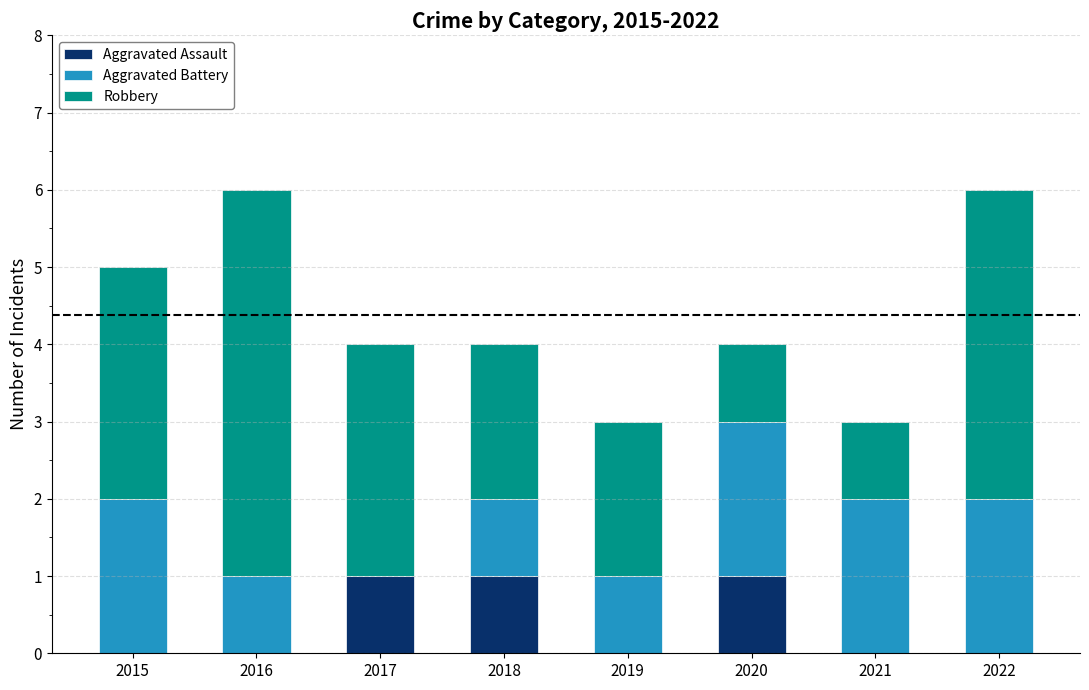

True or false: Aggravated Assault has a value of 1 at 2017.

True